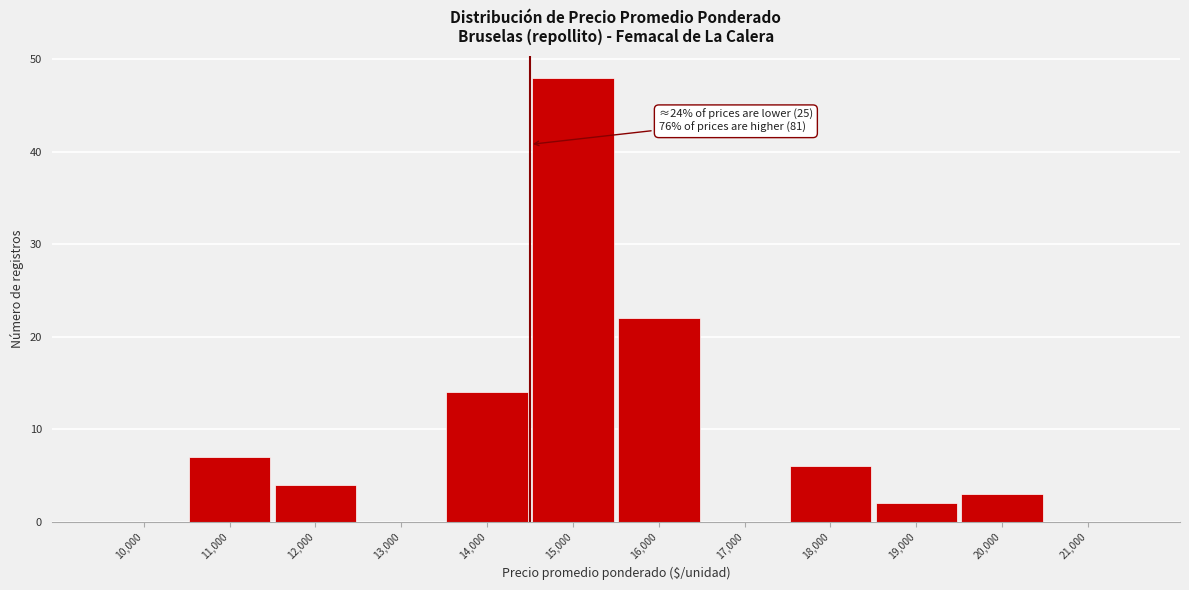

Reading left to right, transcribe all the data shown in this chart.

10,000=0	11,000=7	12,000=4	13,000=0	14,000=14	15,000=48	16,000=22	17,000=0	18,000=6	19,000=2	20,000=3	21,000=0